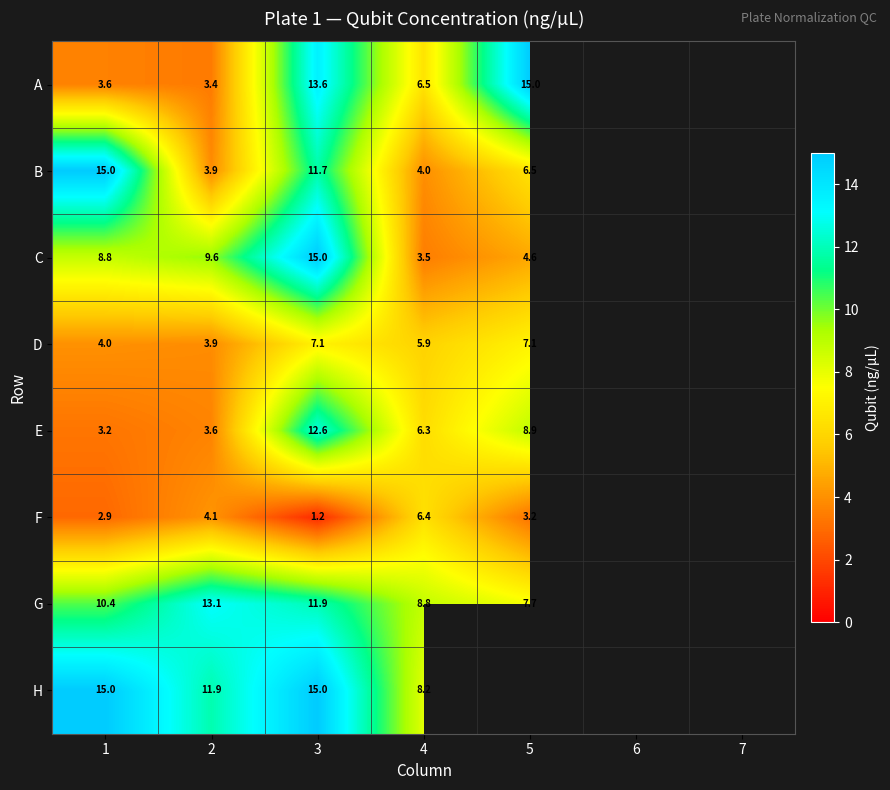

What is the difference between the highest and lowest values at 5?

11.8